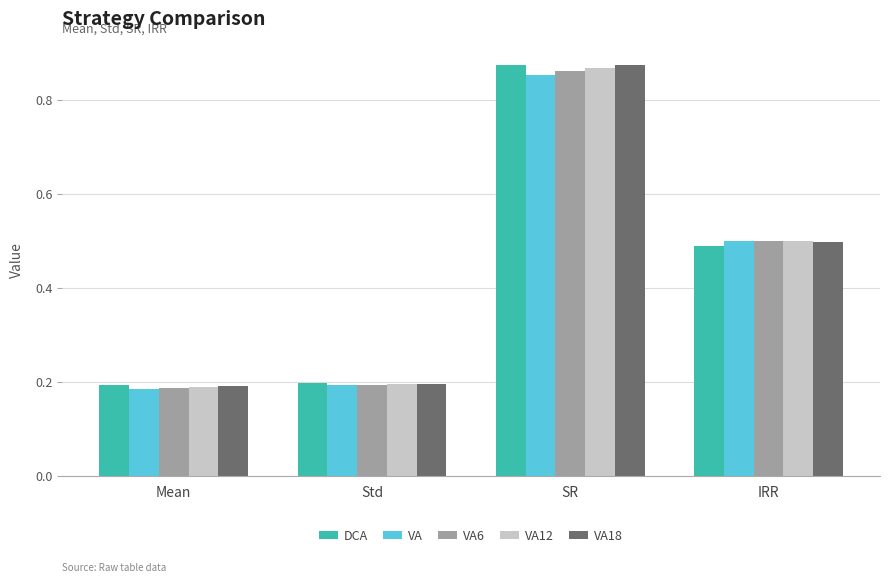

What is the difference between the VA6 values at IRR and Mean?

0.3